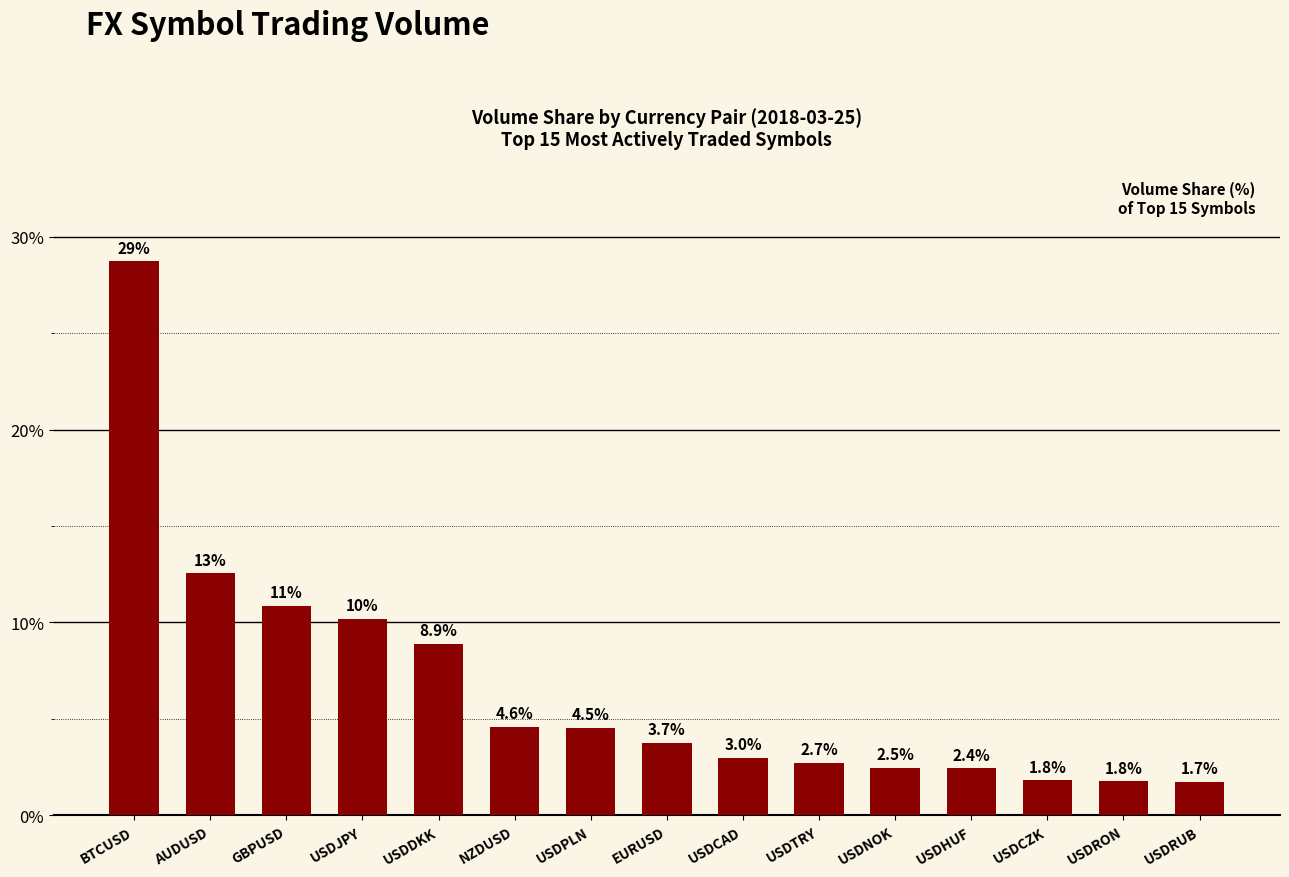

What is the maximum value shown in the chart?

28.7